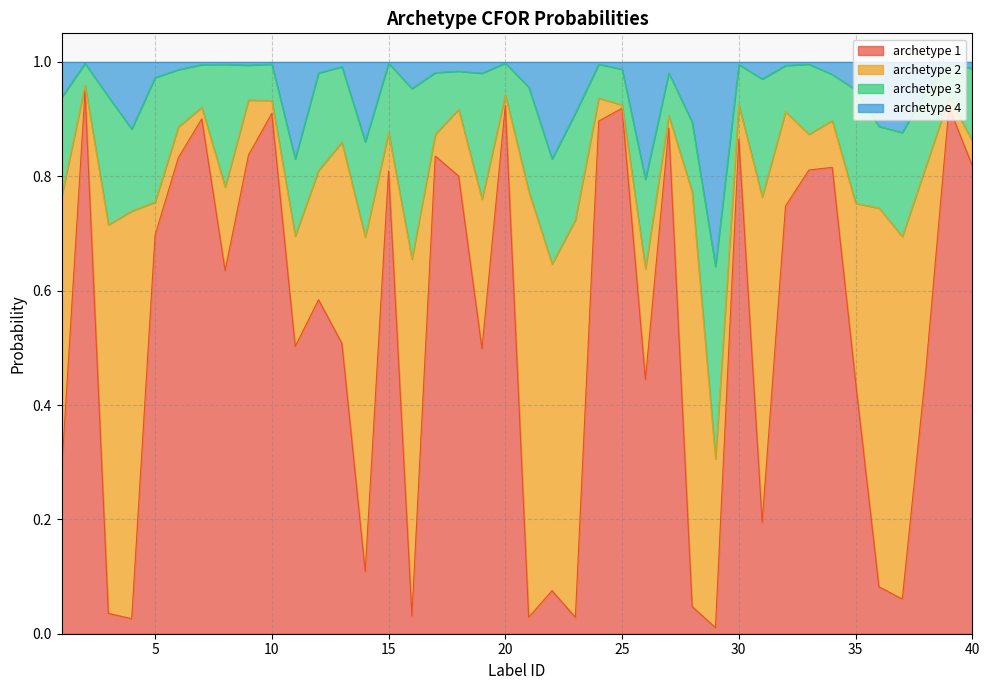

The archetype 1 series shows 1.3 at 40. True or false?

False